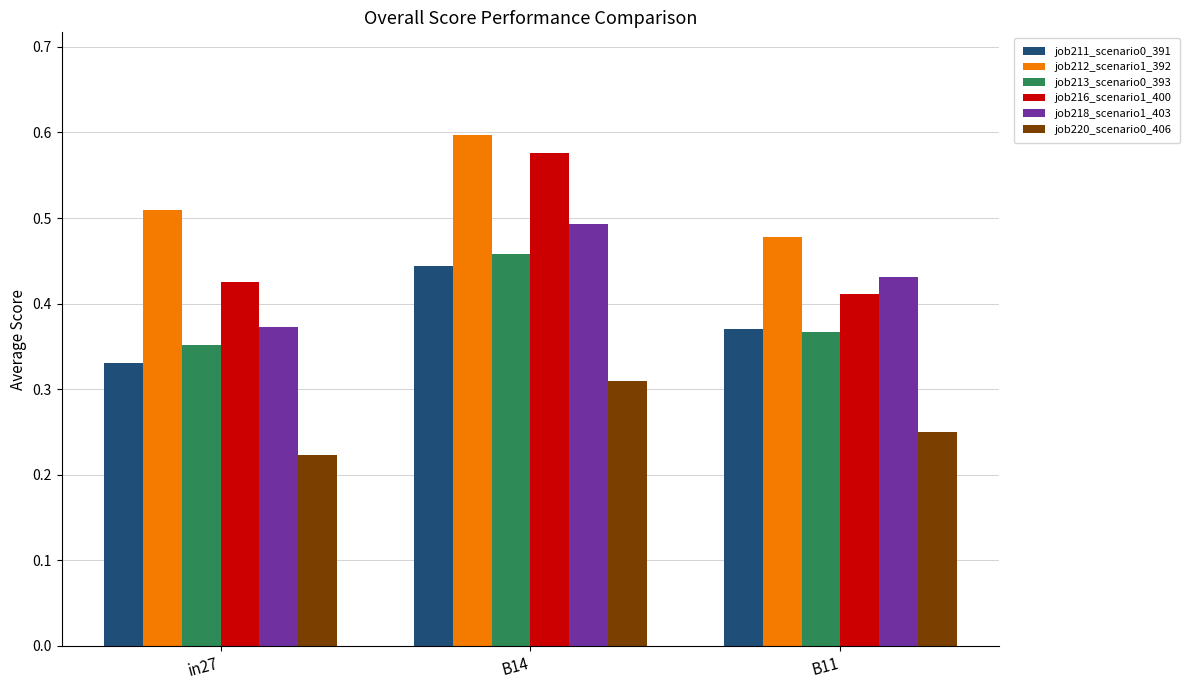

What is the difference between the maximum and minimum values in the job212_scenario1_392 series?

0.1